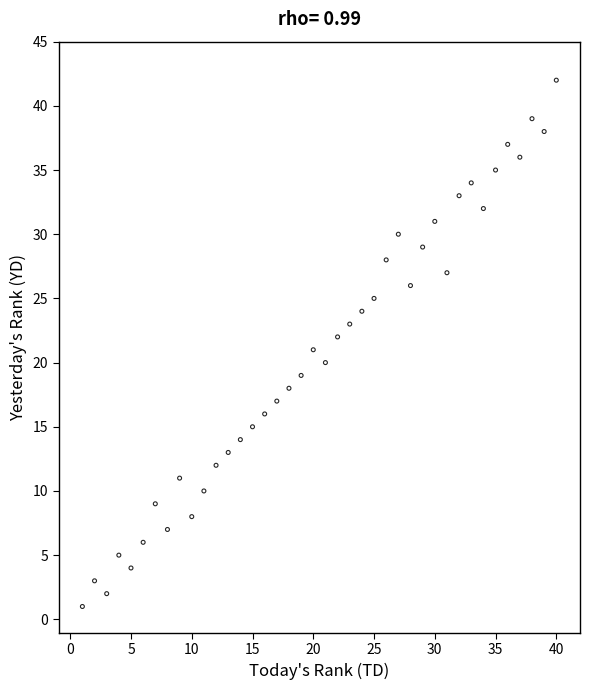

What is the range of X values (max minus min)?

39